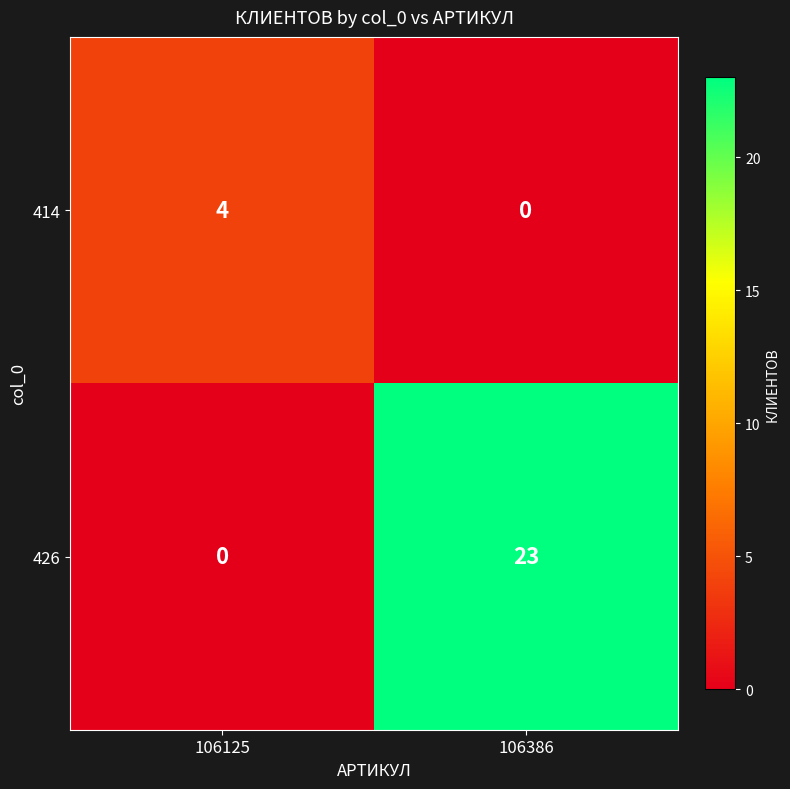

What is the maximum value shown in the chart?

23